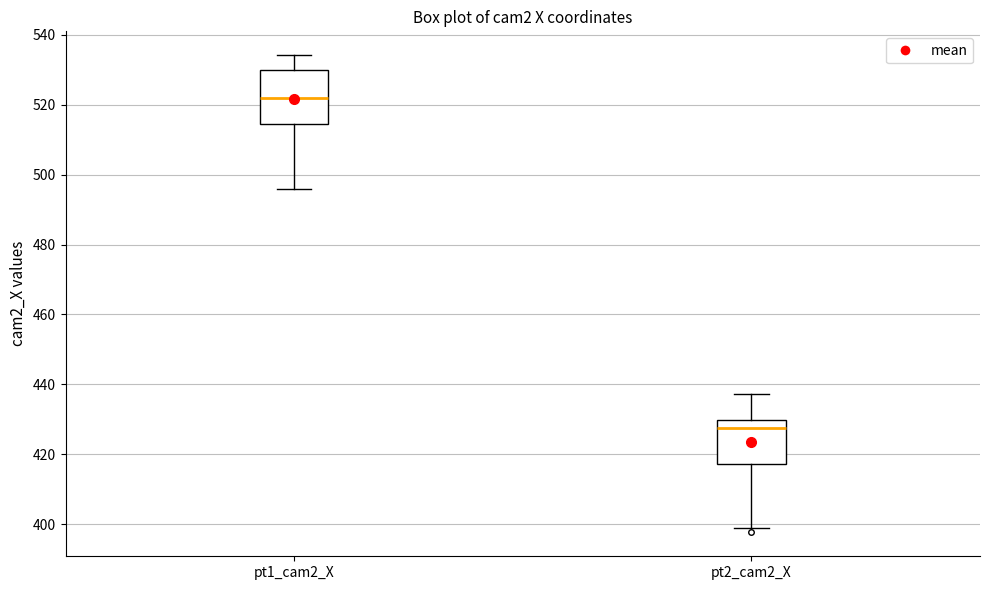

Which box's median line is the lowest?

pt2_cam2_X